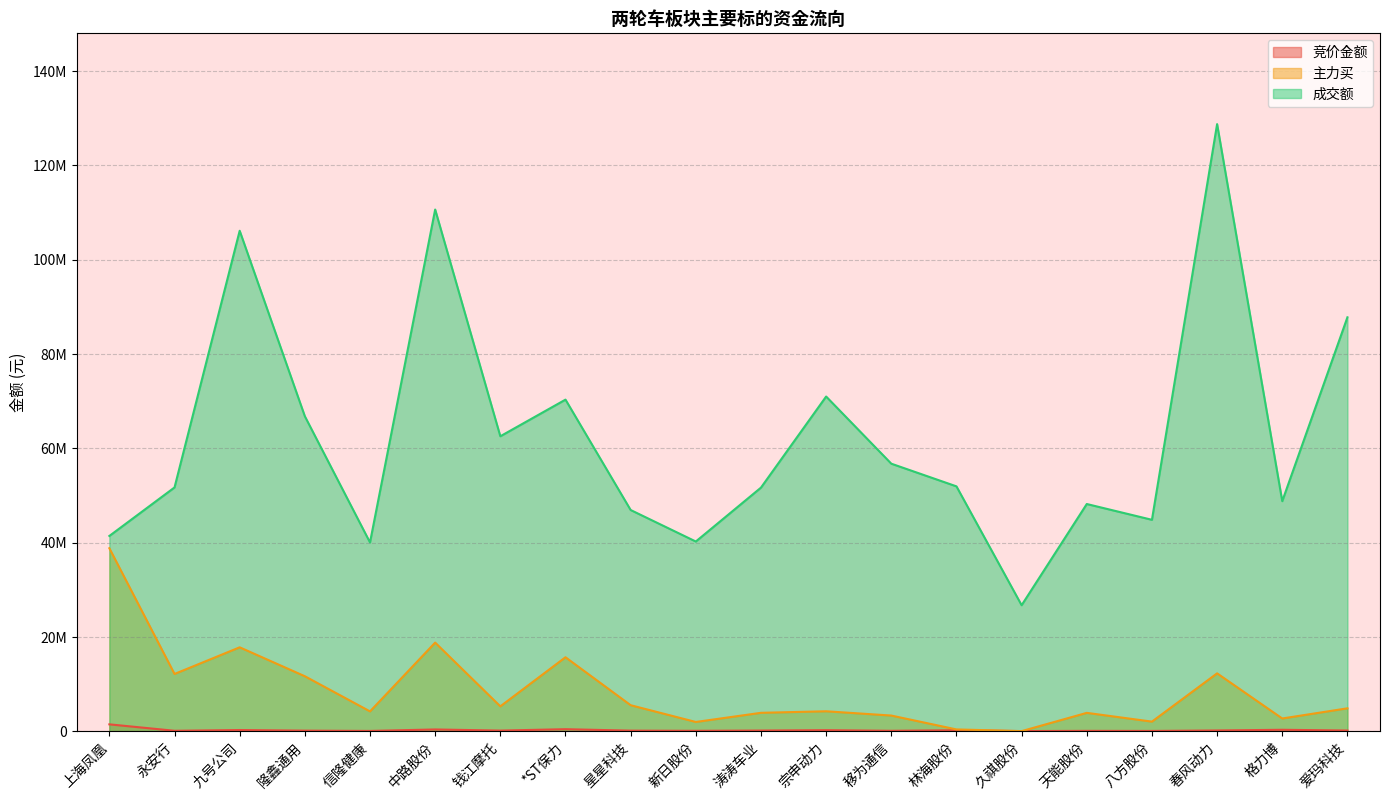

What is the difference between the maximum and minimum values in the 竞价金额 series?

1427144